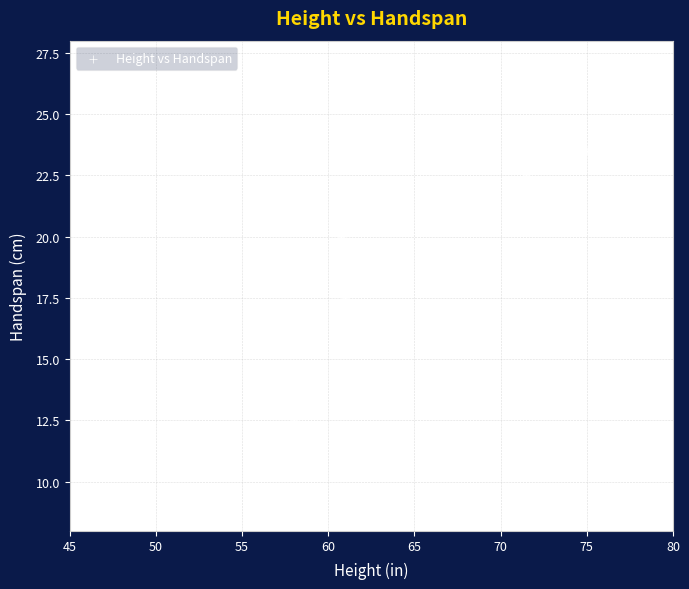

What is the range of X values (max minus min)?

27.2